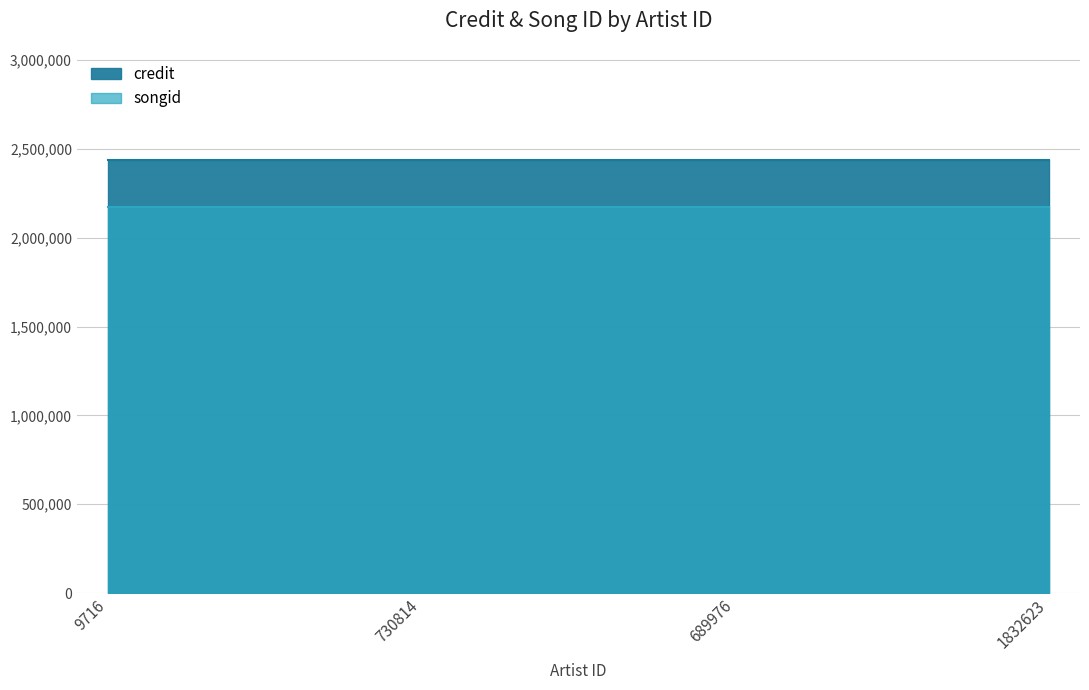

True or false: credit and songid intersect in this chart.

False